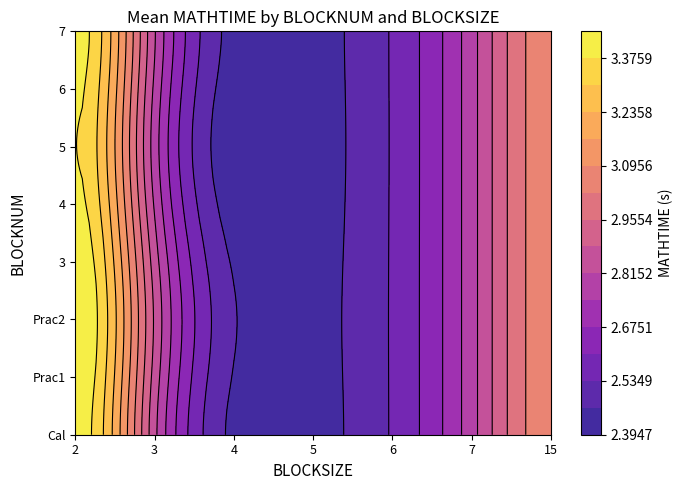

Is it true that 5 equals 0.8 at 8?

False